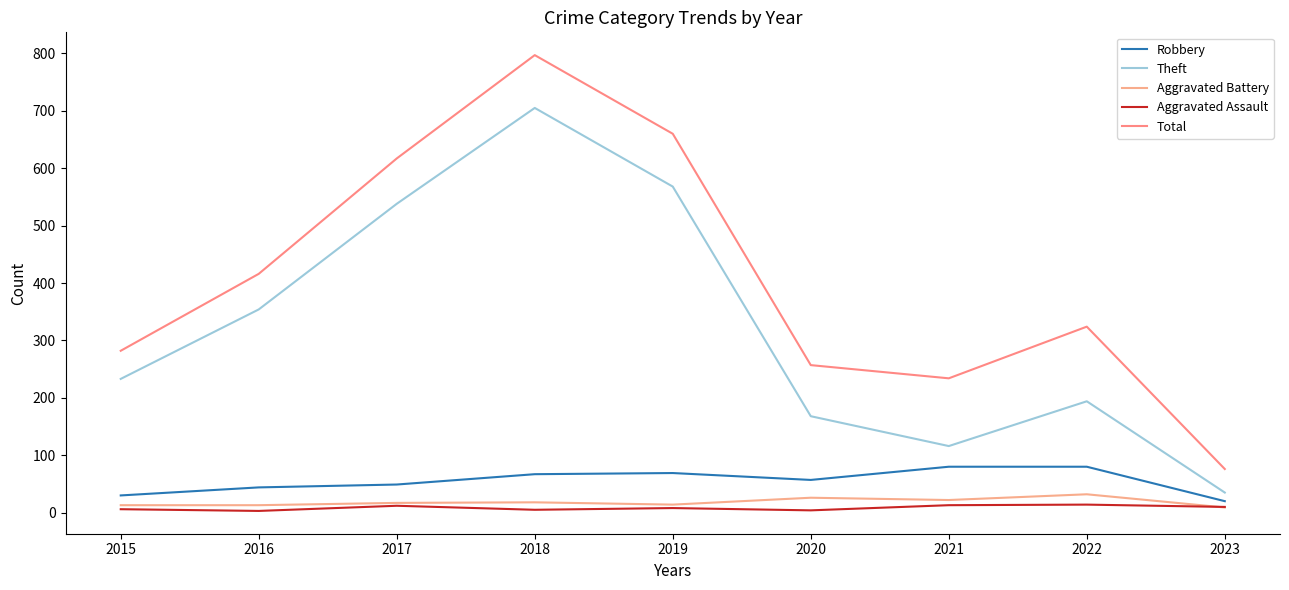

How many values in the Total series are below 324?

4